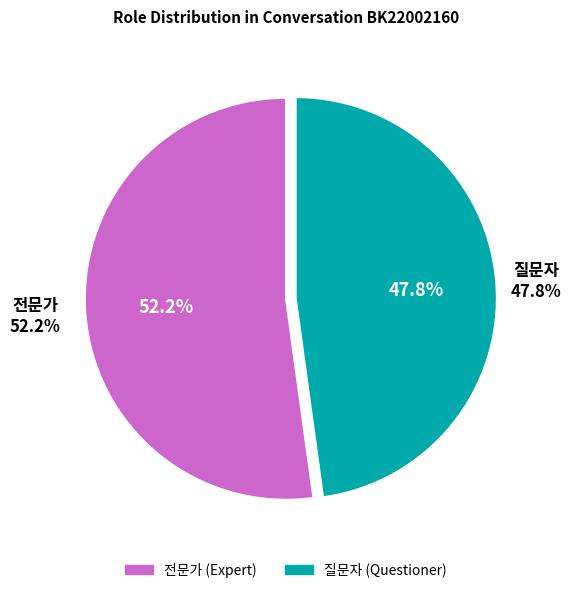

Is the sum of 질문자 and 전문가 greater than half?

Yes